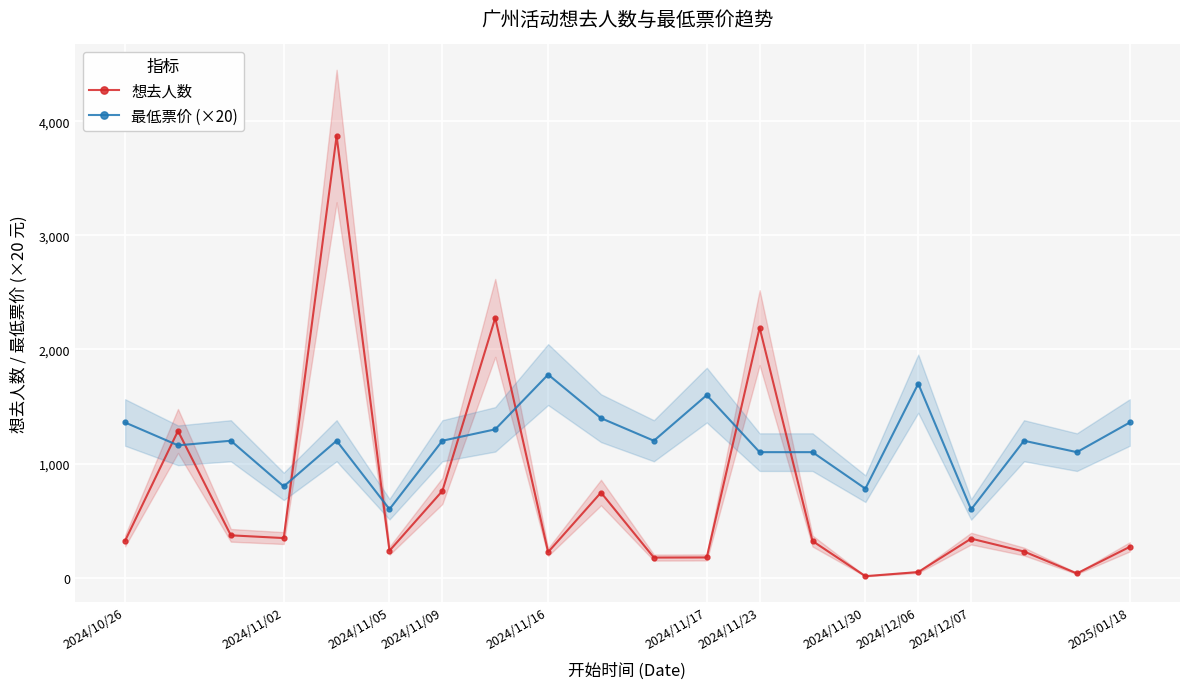

Is it true that 最低票价 (×20) equals 598 at 2024/12/07?

True